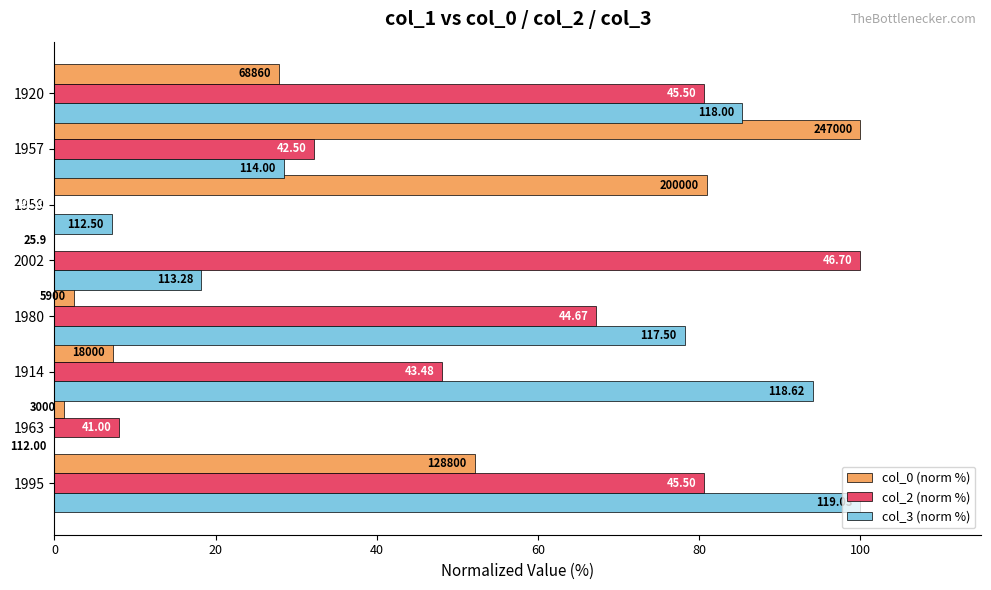

What are all the series names shown in the legend?

col_0 (norm %), col_2 (norm %), col_3 (norm %)